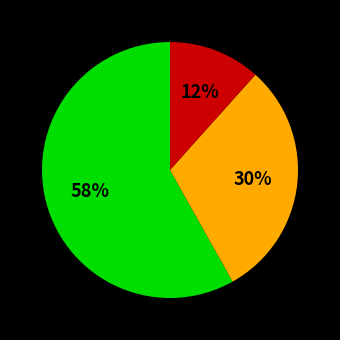

Is there a majority slice in this chart?

Yes